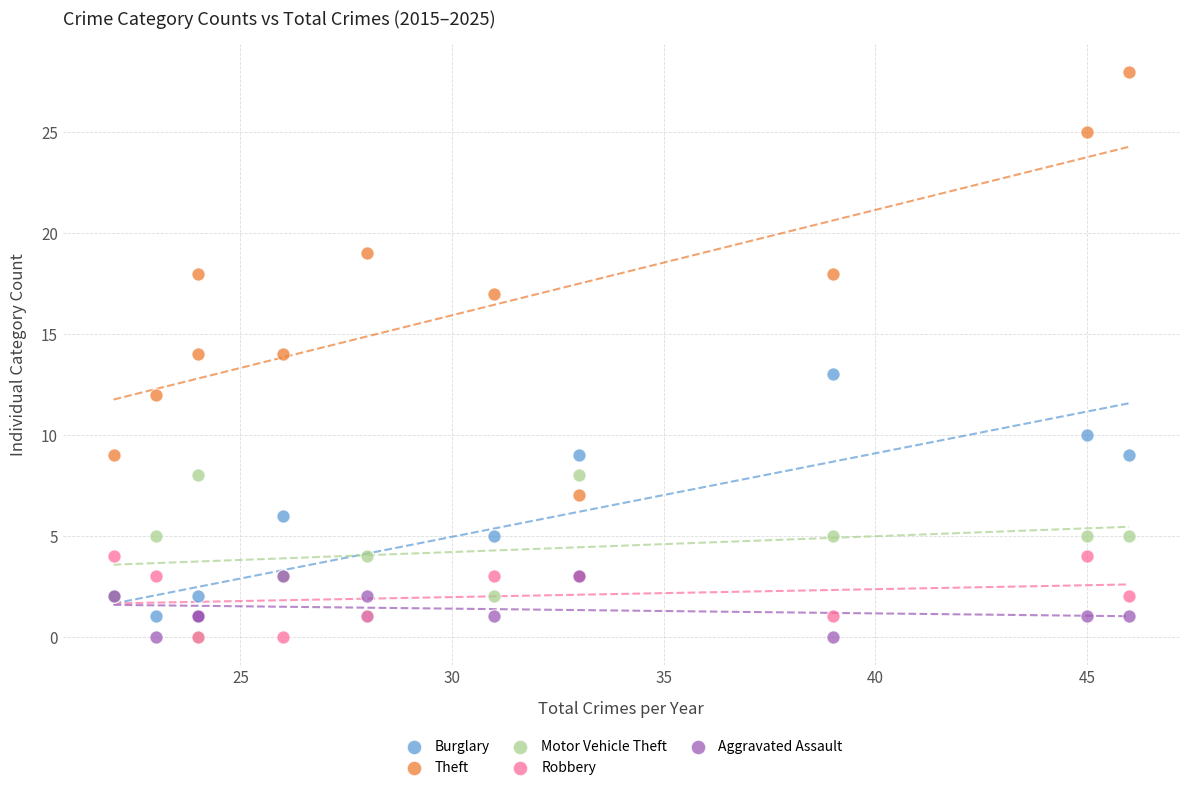

What are all the series names shown in the legend?

Burglary, Theft, Motor Vehicle Theft, Robbery, Aggravated Assault